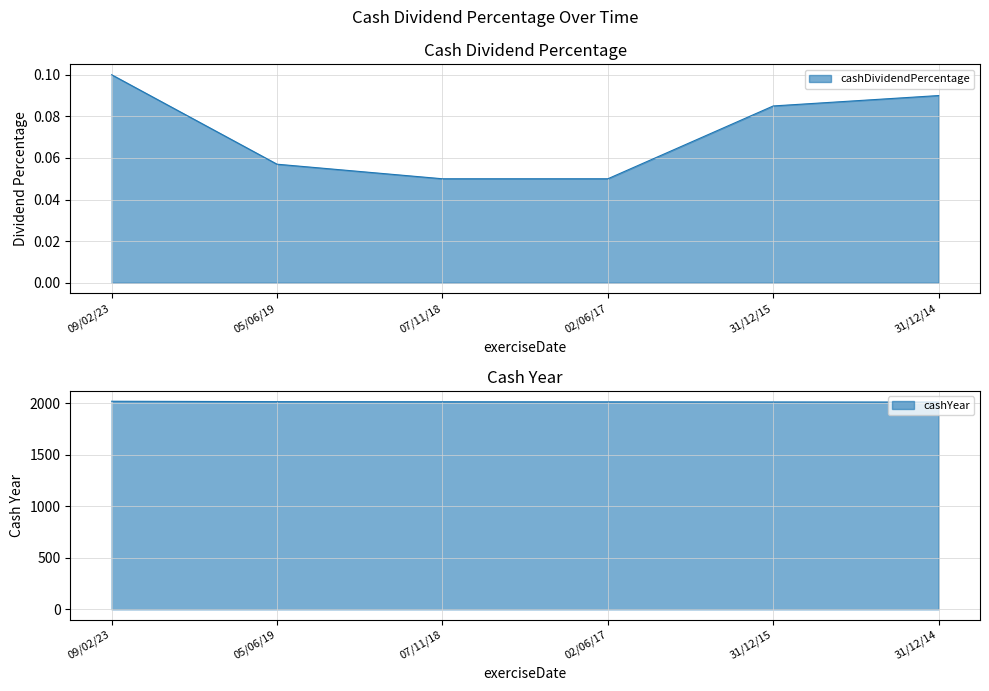

What position from the left is 31/12/15?

5